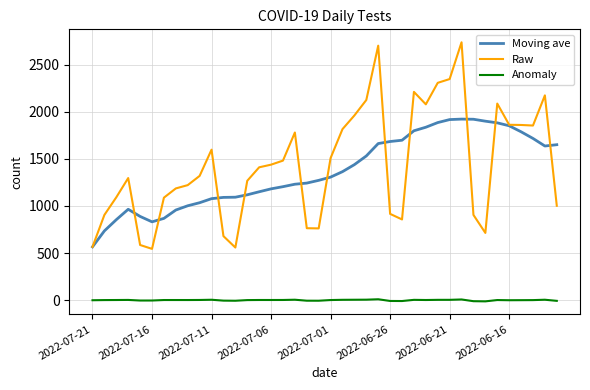

True or false: Moving ave and Anomaly cross at least once.

False